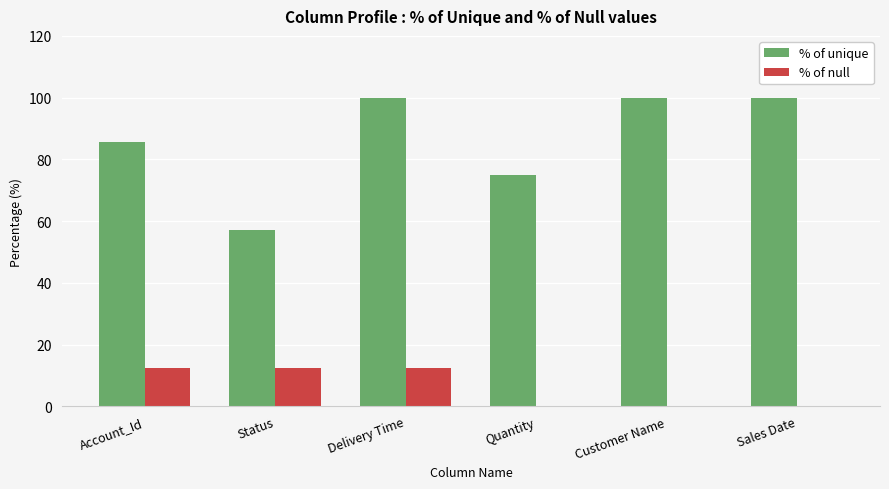

Reading left to right, what are all the values shown in this chart?

% of unique: Account_Id=85.7	Status=57.1	Delivery Time=100.0	Quantity=75.0	Customer Name=100.0	Sales Date=100.0
% of null: Account_Id=12.5	Status=12.5	Delivery Time=12.5	Quantity=0.0	Customer Name=0.0	Sales Date=0.0